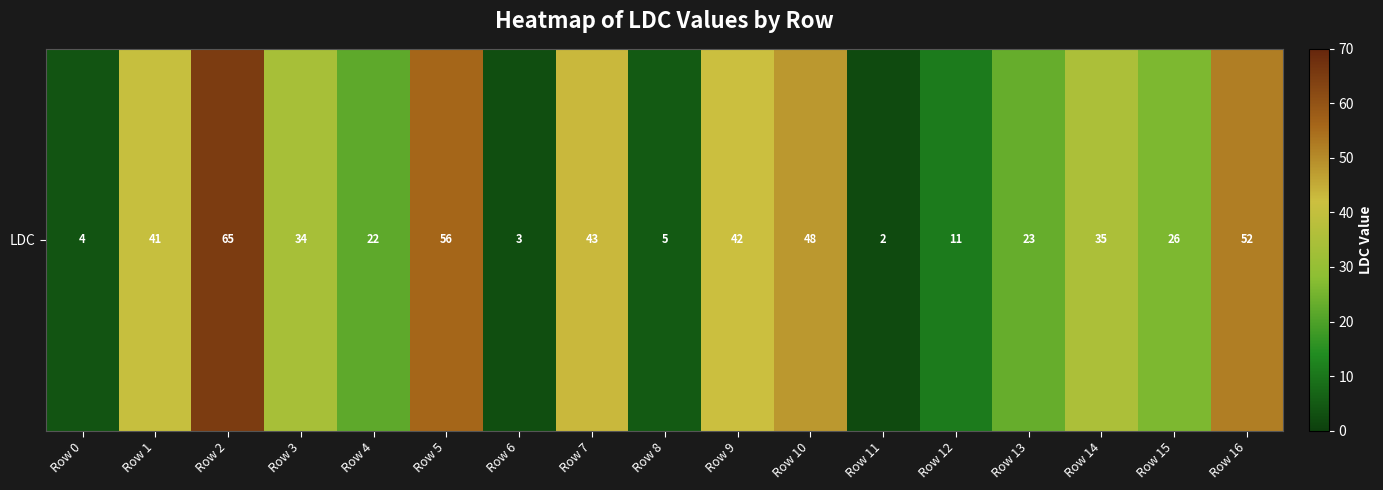

What is the maximum value shown in the chart?

65